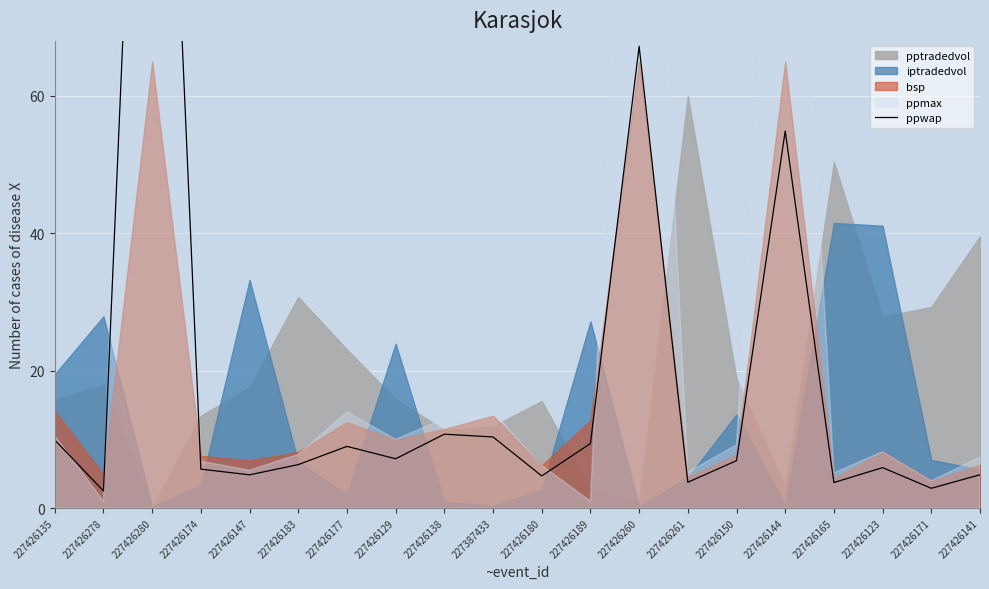

What is the label of the 19th point from the left?

227426171